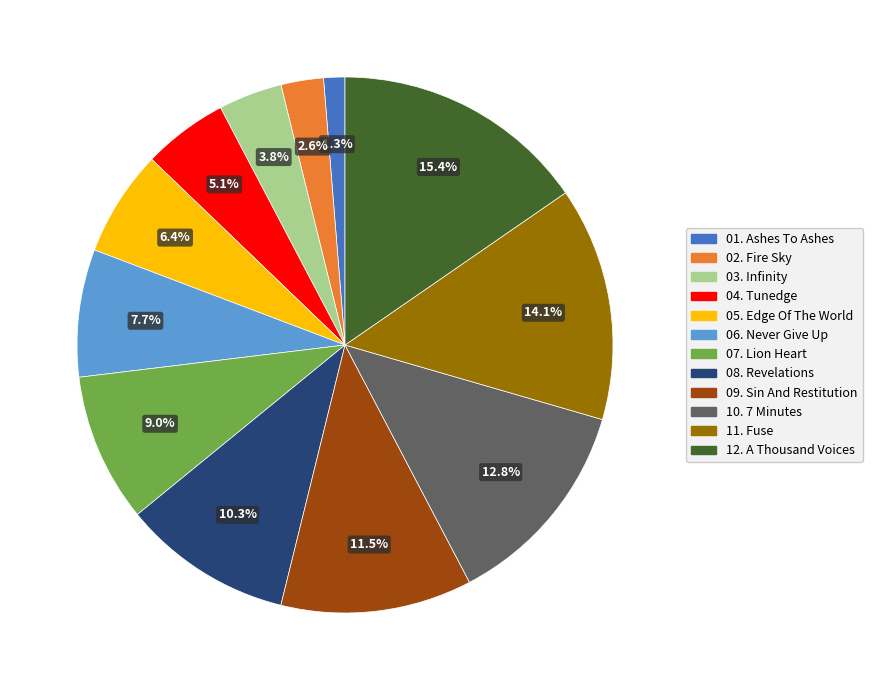

To the nearest percent, what portion does 04. Tunedge represent?

5%